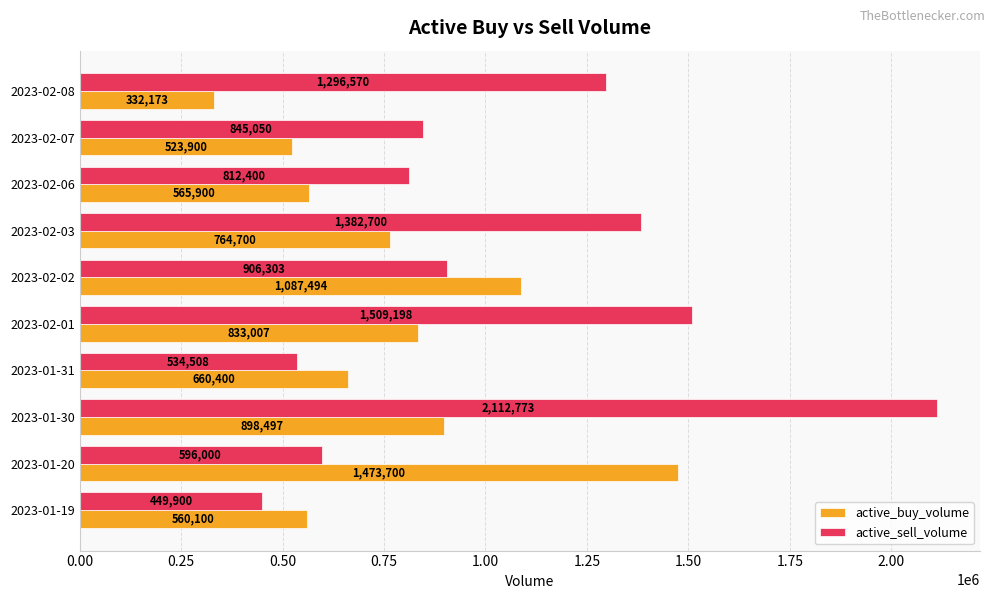

What is the sum of the active_buy_volume values at 2023-02-06 and 2023-02-02?

1653394